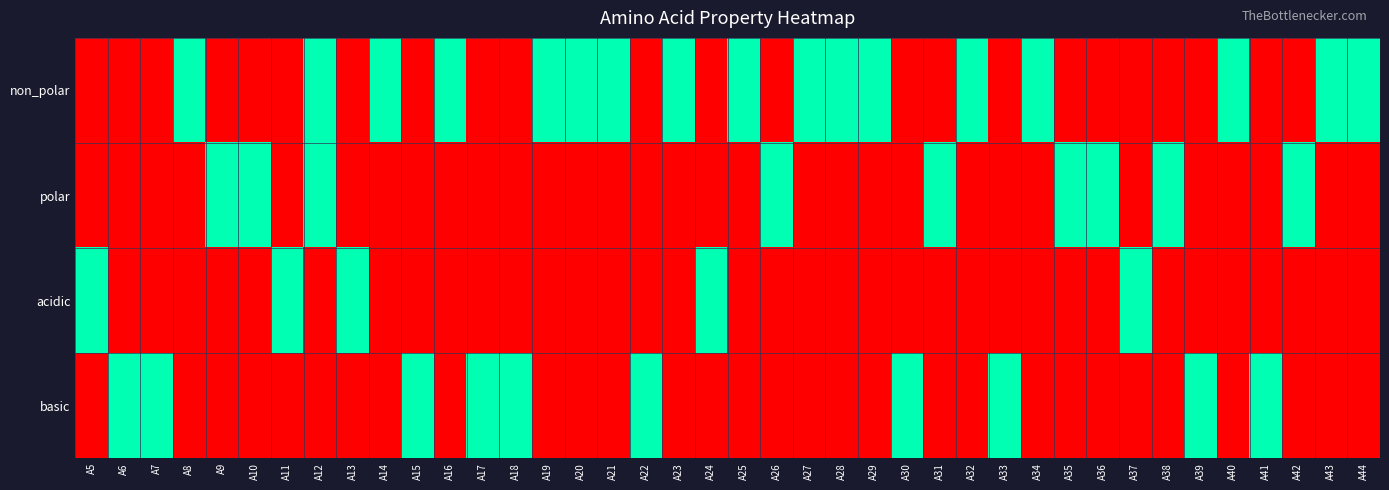

At which category is the sum across all series the highest?

A12